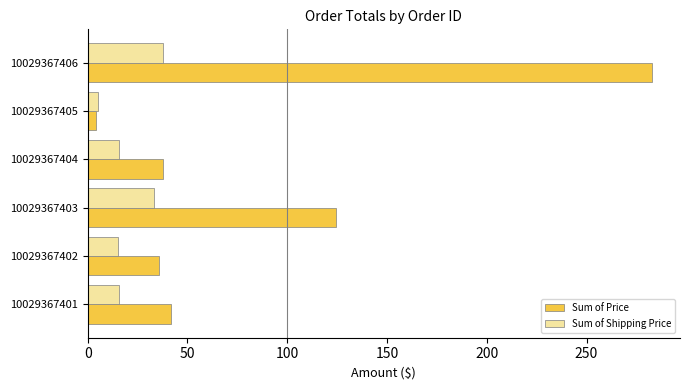

What is the difference between the maximum and minimum values in the Sum of Price series?

278.7